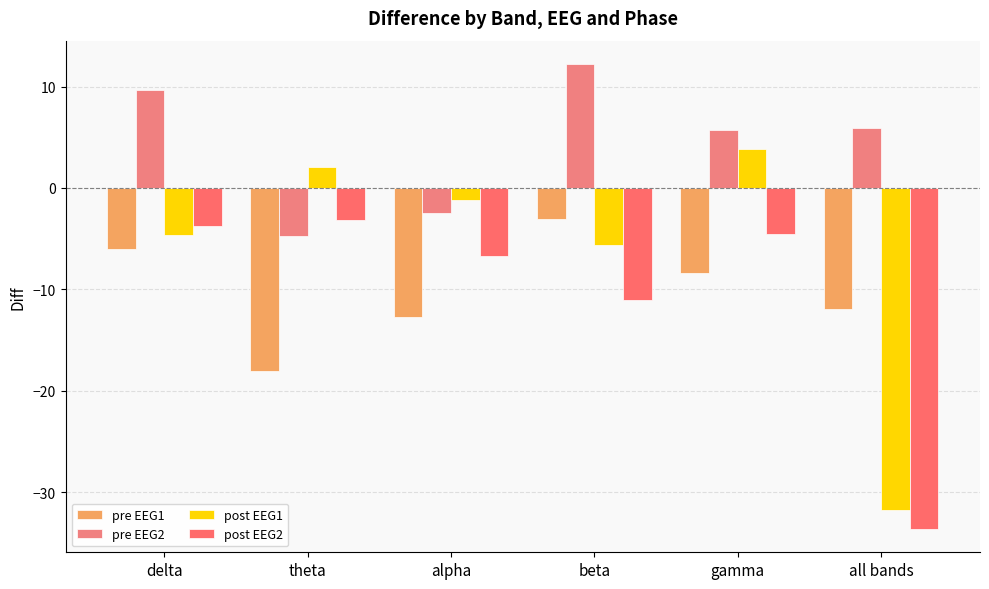

Between theta and all bands, which is larger?

all bands